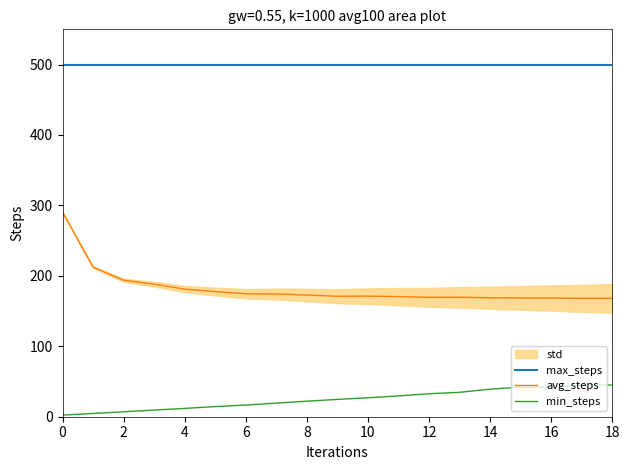

True or false: max_steps and min_steps intersect in this chart.

False